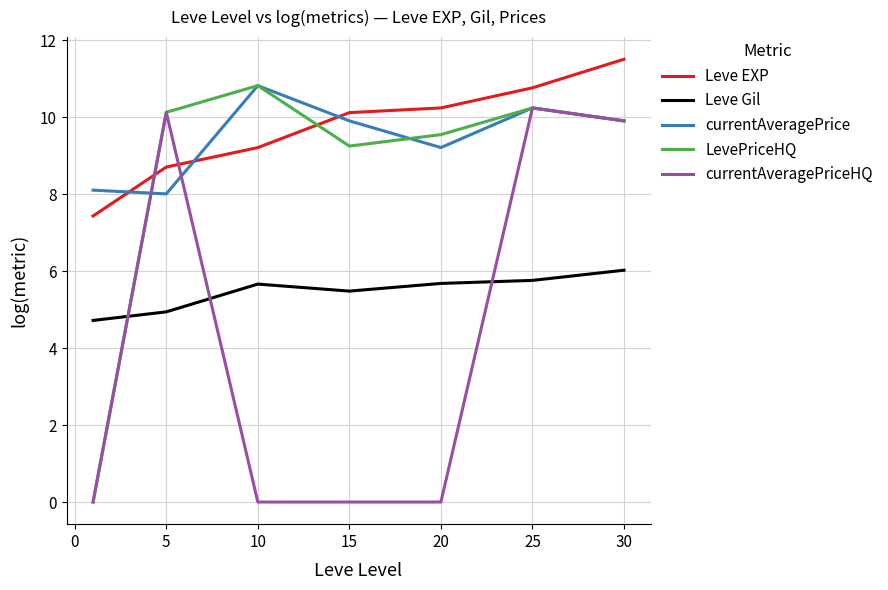

How many intersections are there between currentAveragePrice and Leve EXP?

3